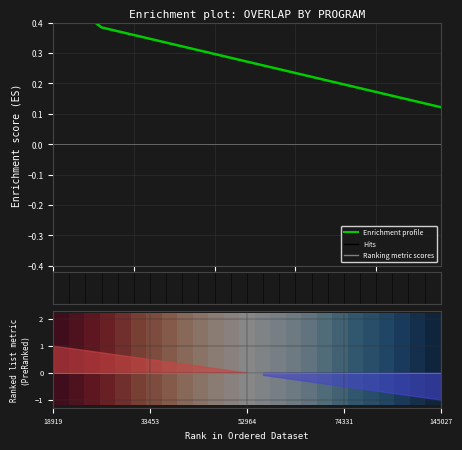

Does the chart display data point markers on the line(s)?

No